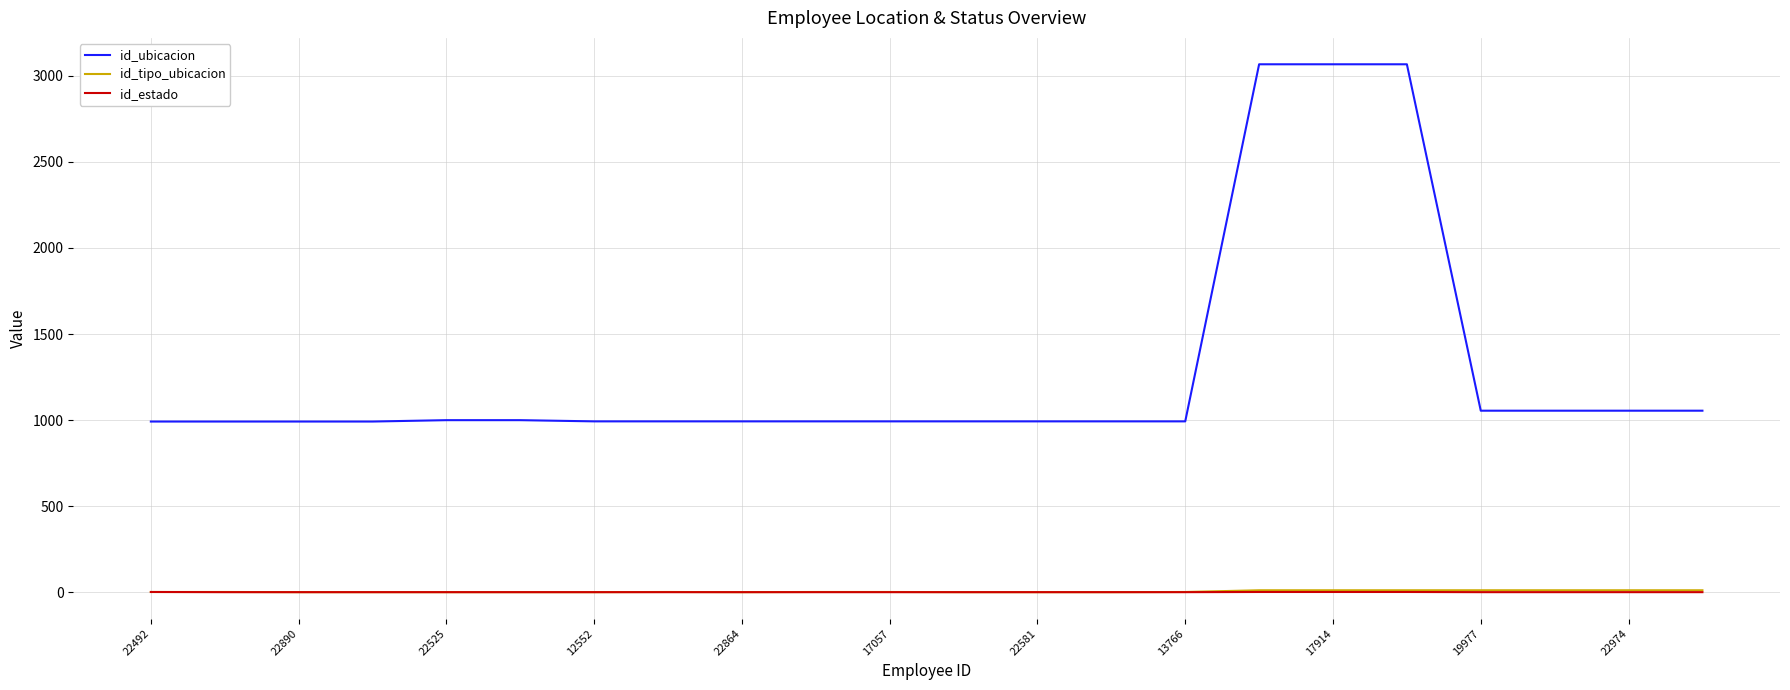

Which series has the largest total across all categories?

id_ubicacion